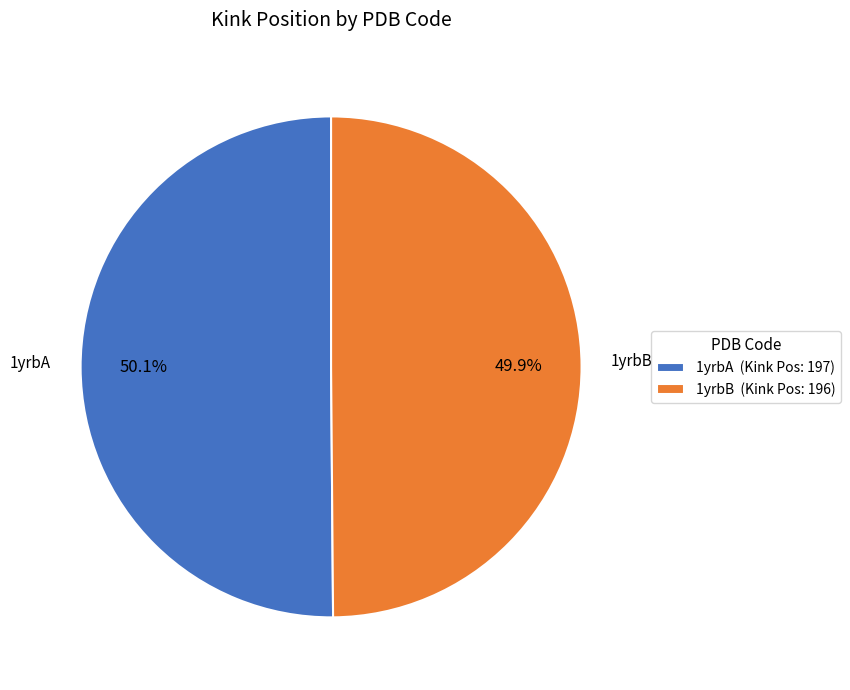

True or false: 1yrbB accounts for 59% of the total.

False